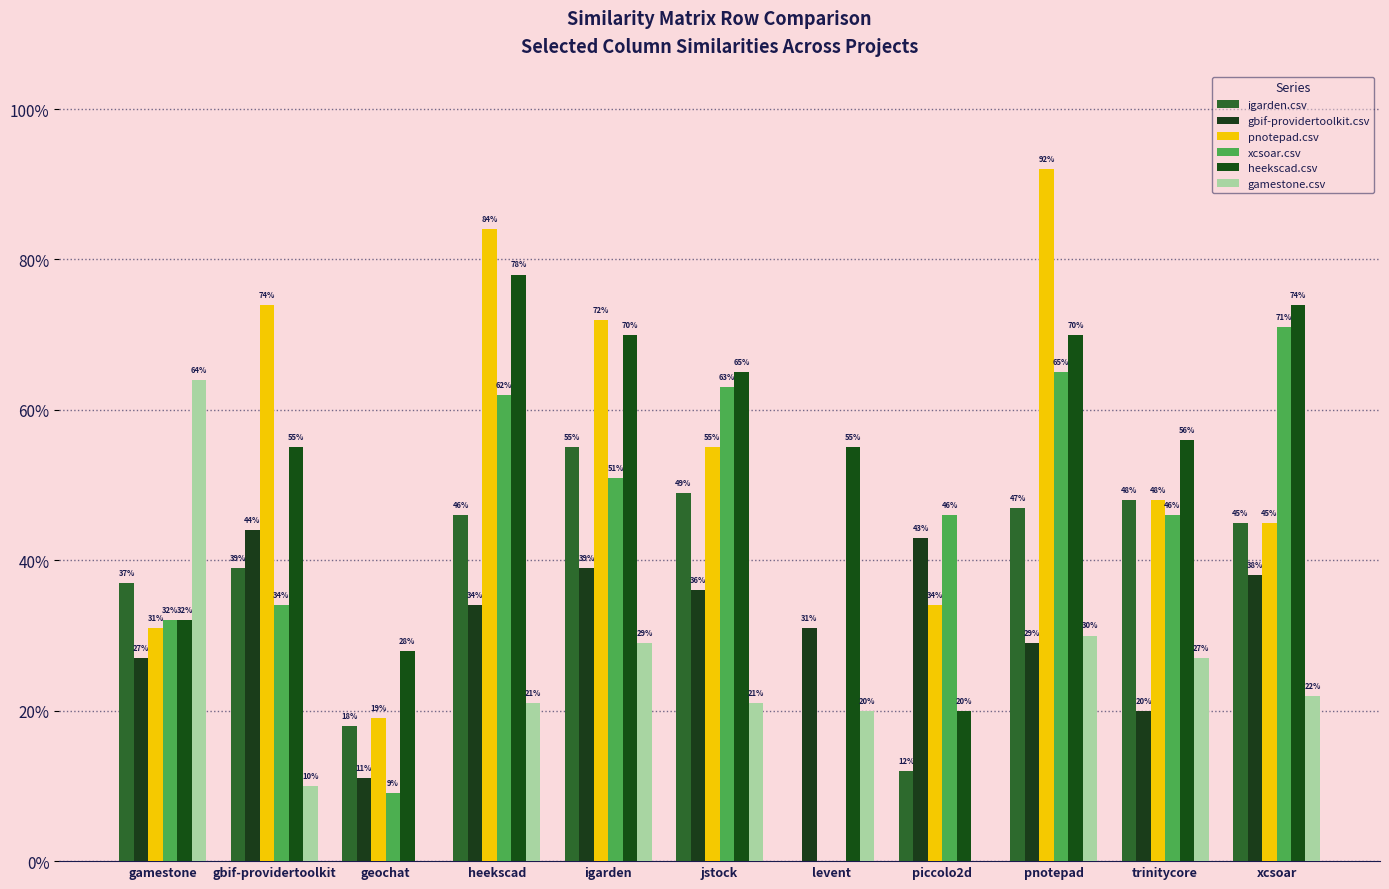

Does the chart contain stacked bars?

No